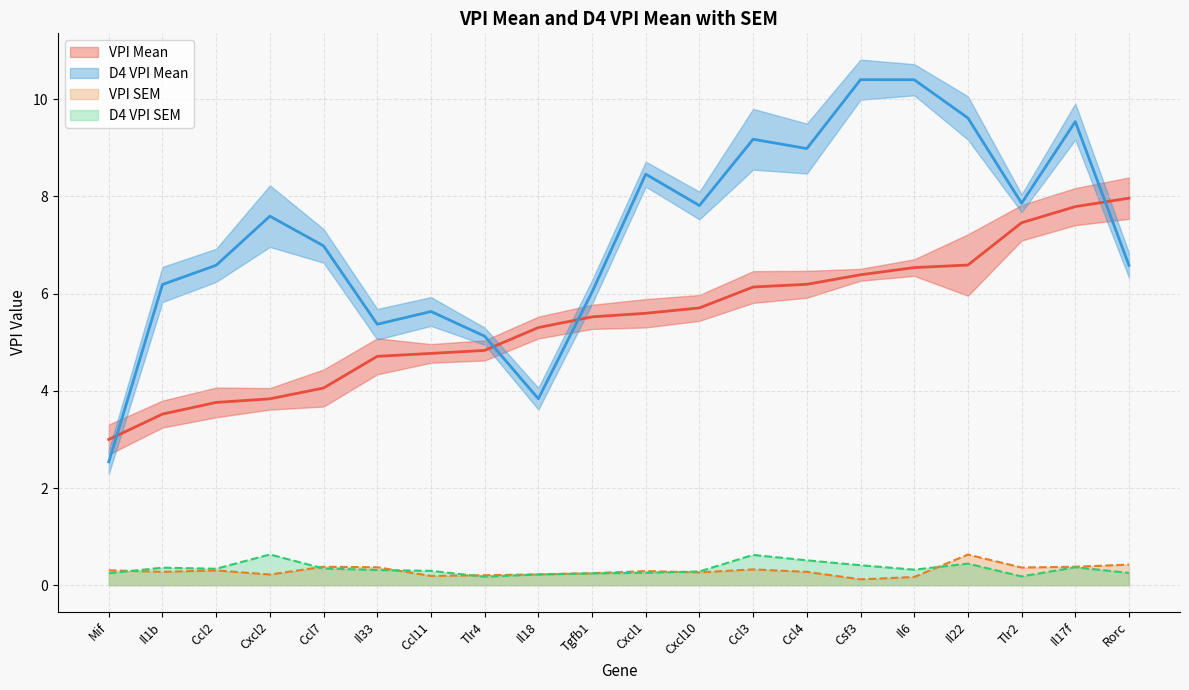

What are all the series names shown in the legend?

VPI Mean, D4 VPI Mean, VPI SEM, D4 VPI SEM